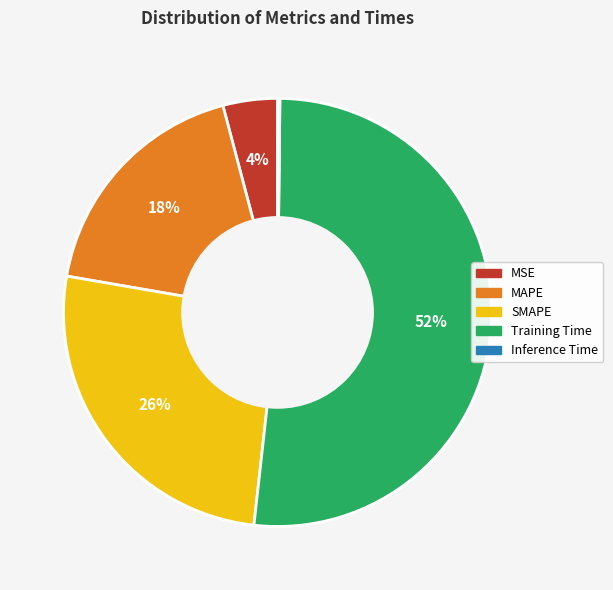

Is the sum of MSE and SMAPE greater than half?

No